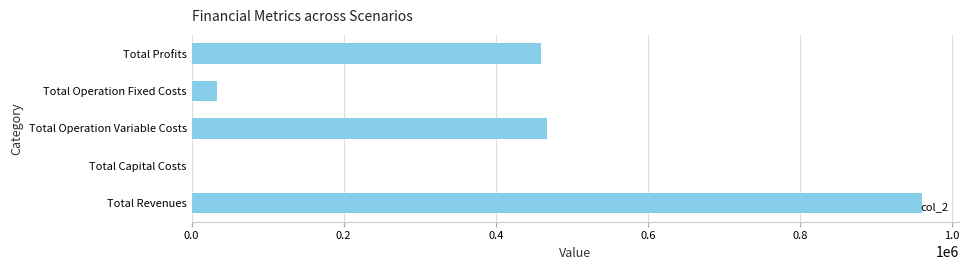

How many series are shown in this chart?

1